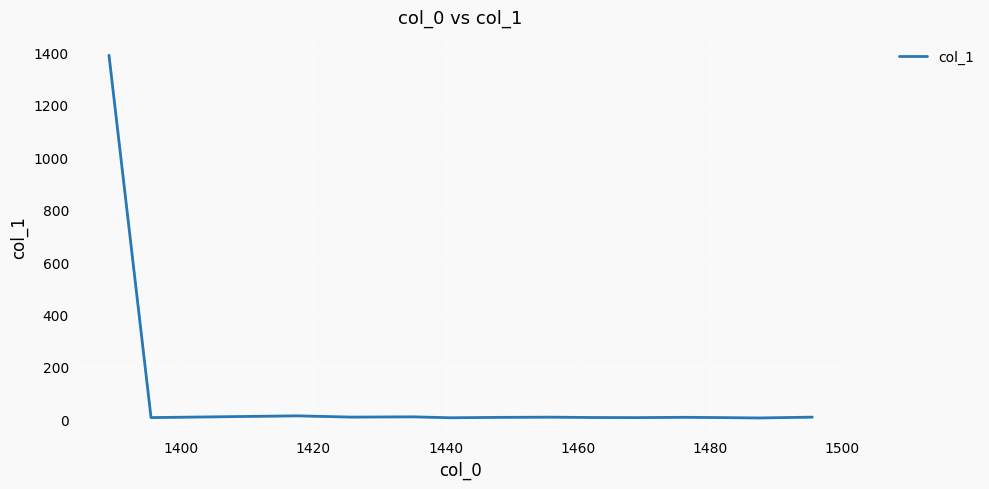

What is the maximum value for col_1?

1389.1